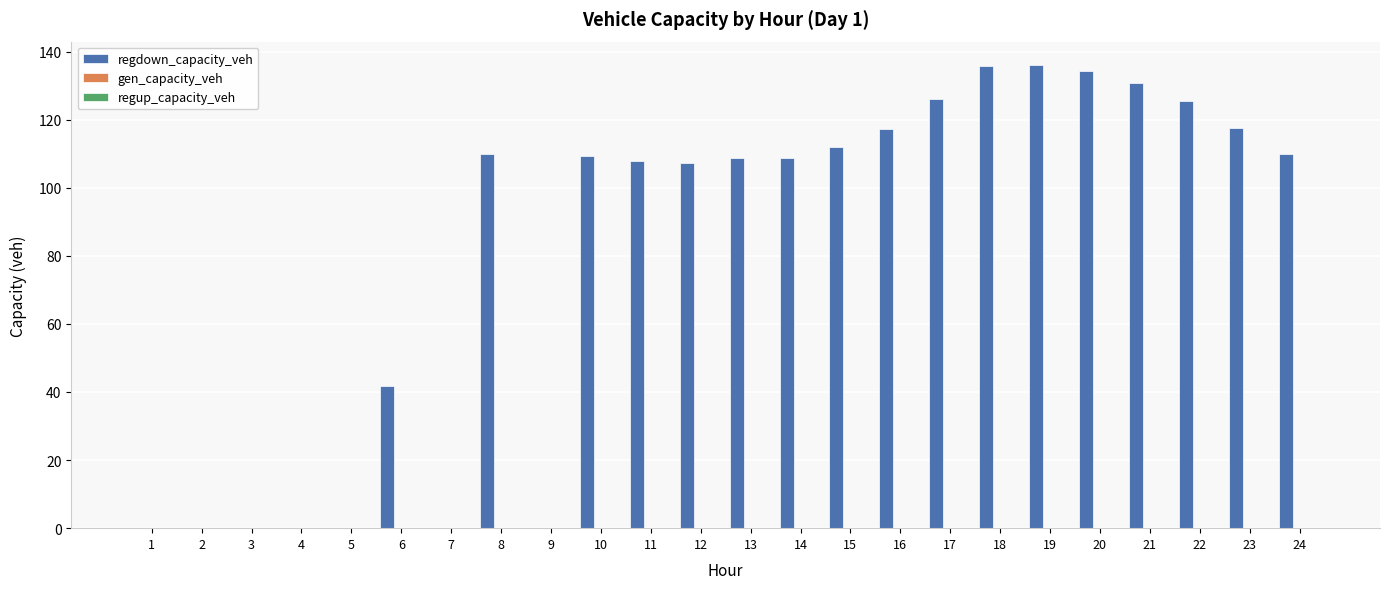

What is the greatest value displayed?

136.1